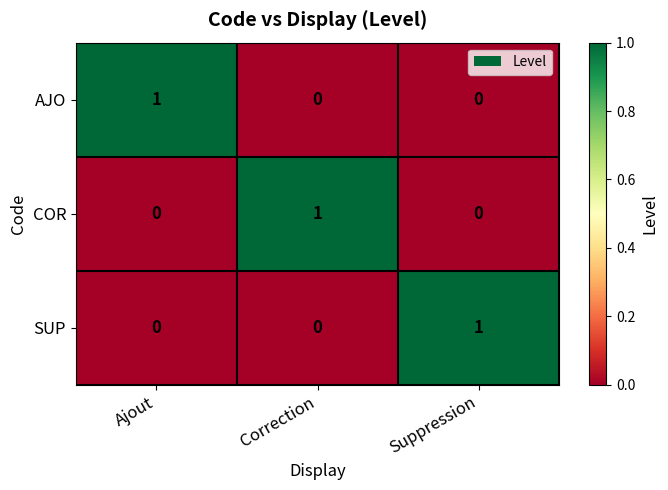

At which label does AJO reach its peak?

Ajout